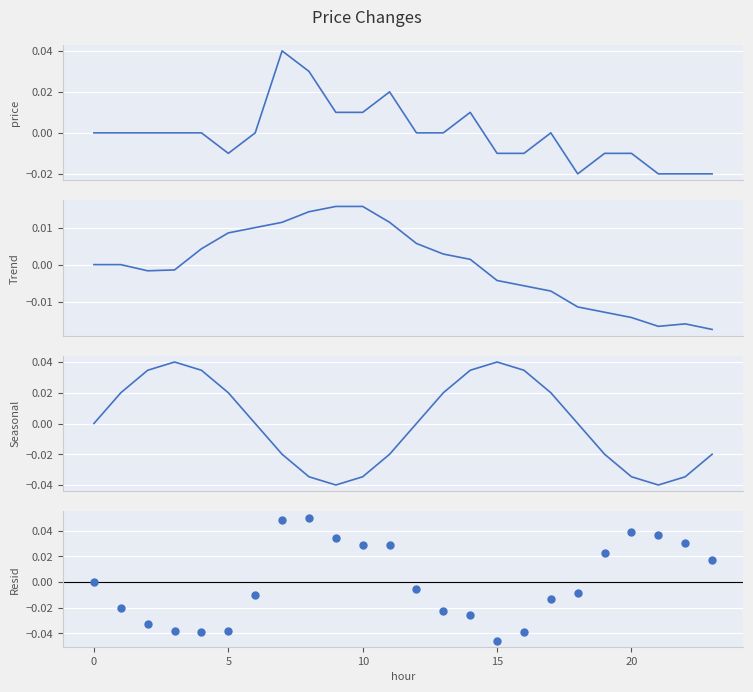

Which series has the widest spread of Y values?

resid